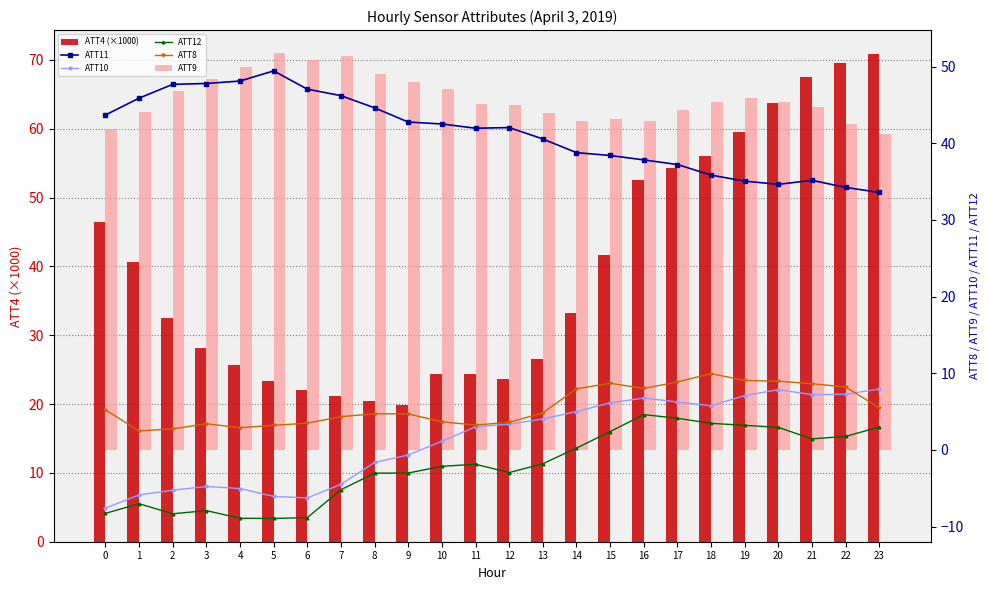

Does the chart contain any negative values?

Yes